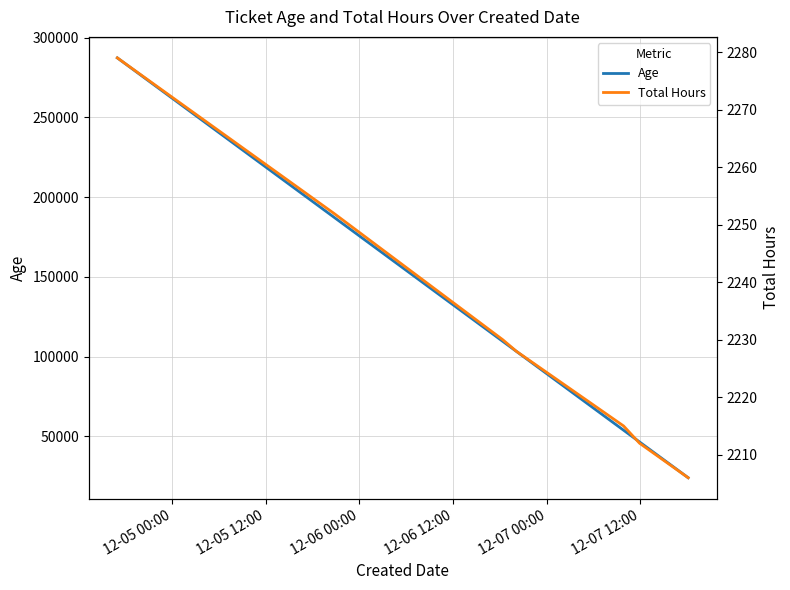

True or false: Total Hours and Age intersect in this chart.

False